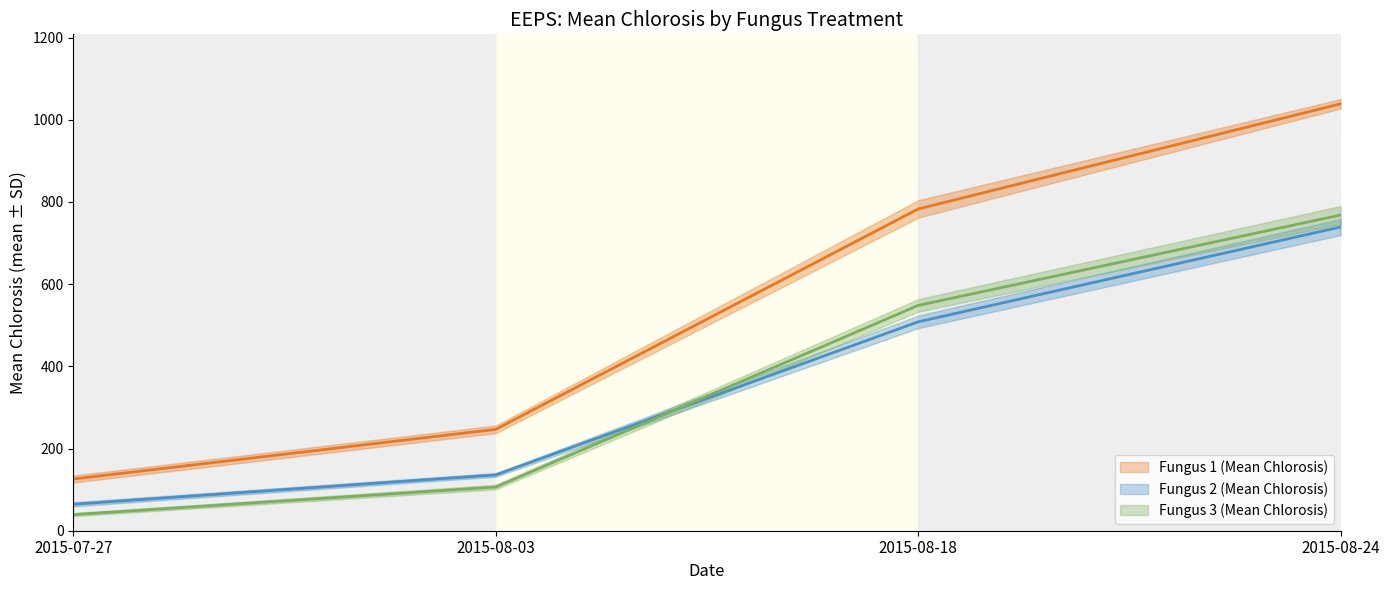

How many data points in Fungus 3 (Mean Chlorosis) are above 548?

2